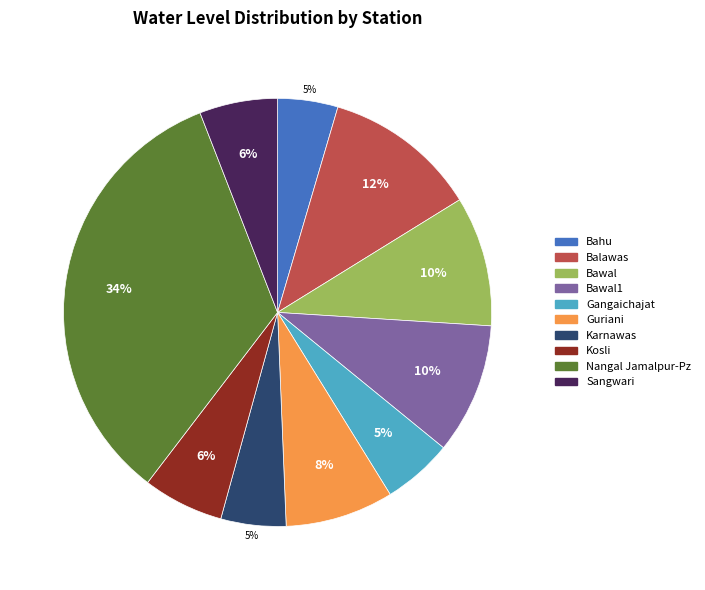

Do Bawal and Kosli together represent more than half of the pie?

No